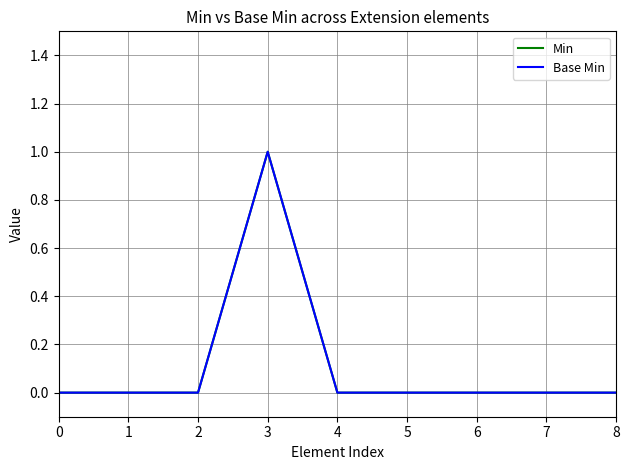

Which series has the widest spread of values?

Min